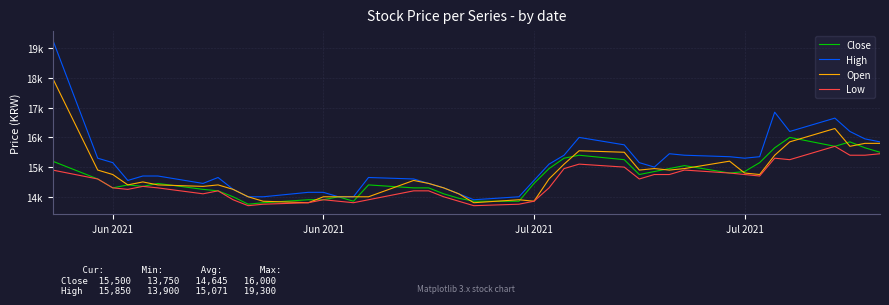

Does the chart display data point markers on the line(s)?

No